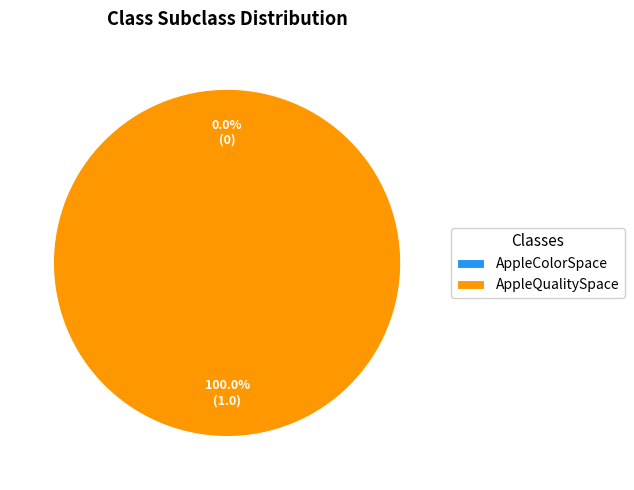

What portion of the pie excludes AppleColorSpace?

100.0%